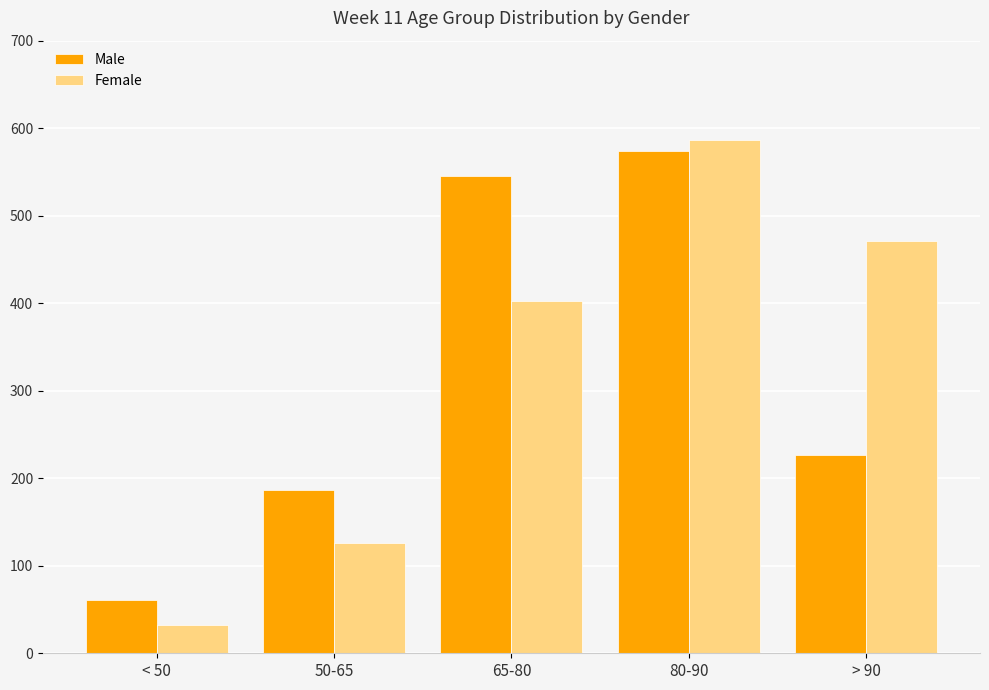

The value of Female at > 90 is 113. True or false?

False